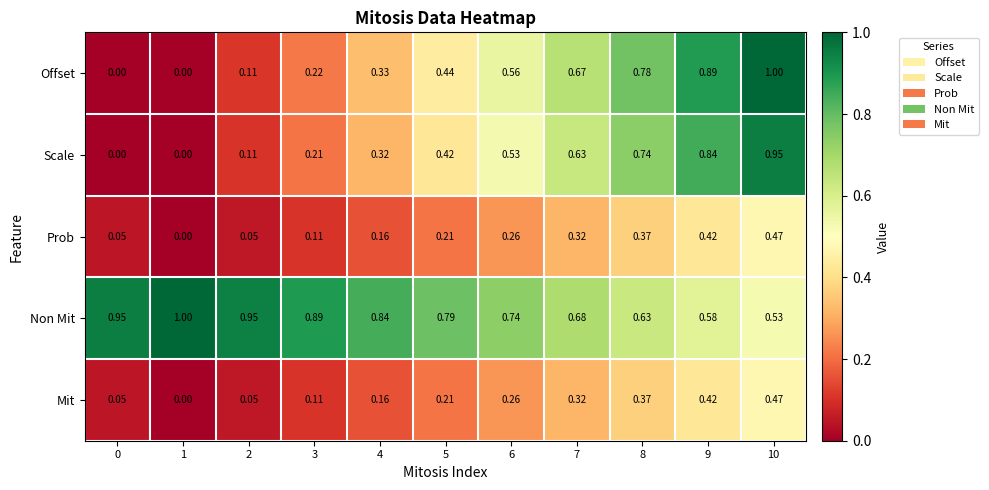

Which series has the widest spread of values?

Offset